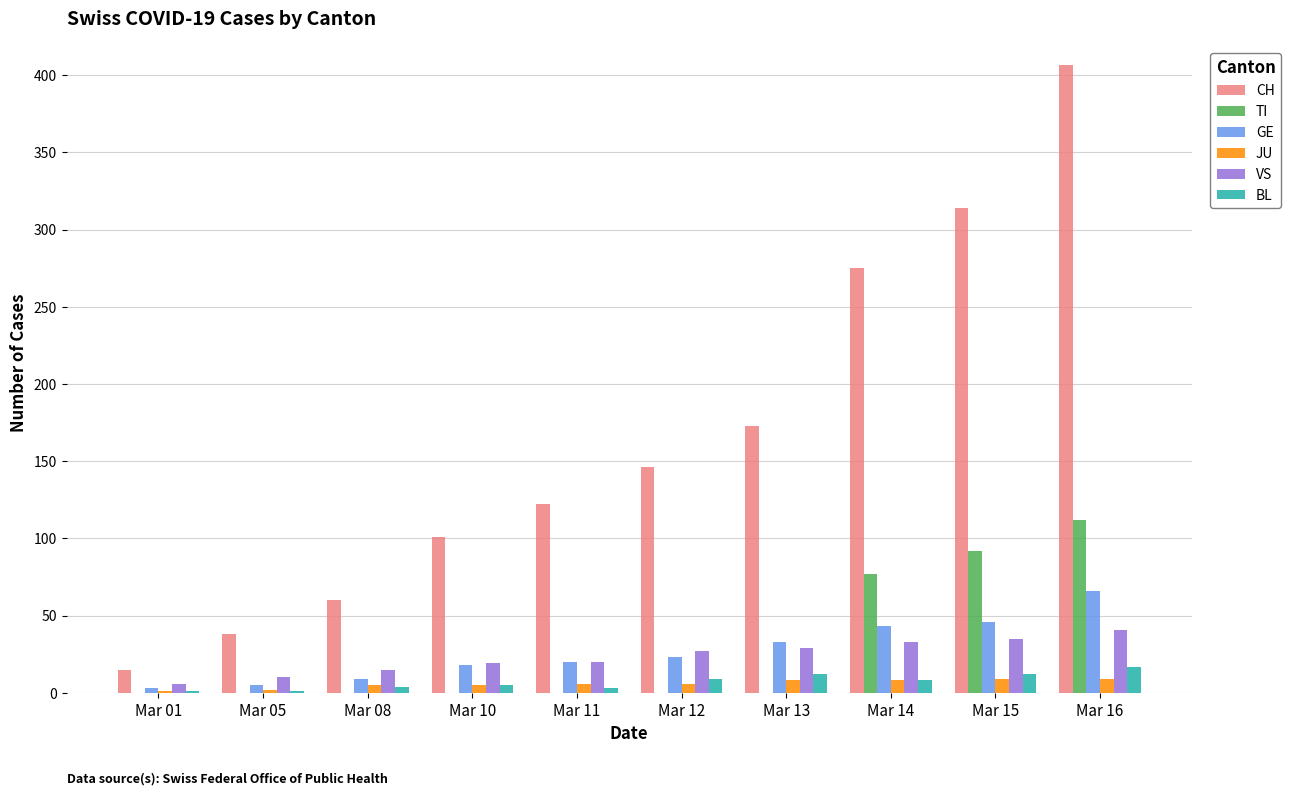

Count the number of data series in this chart.

6